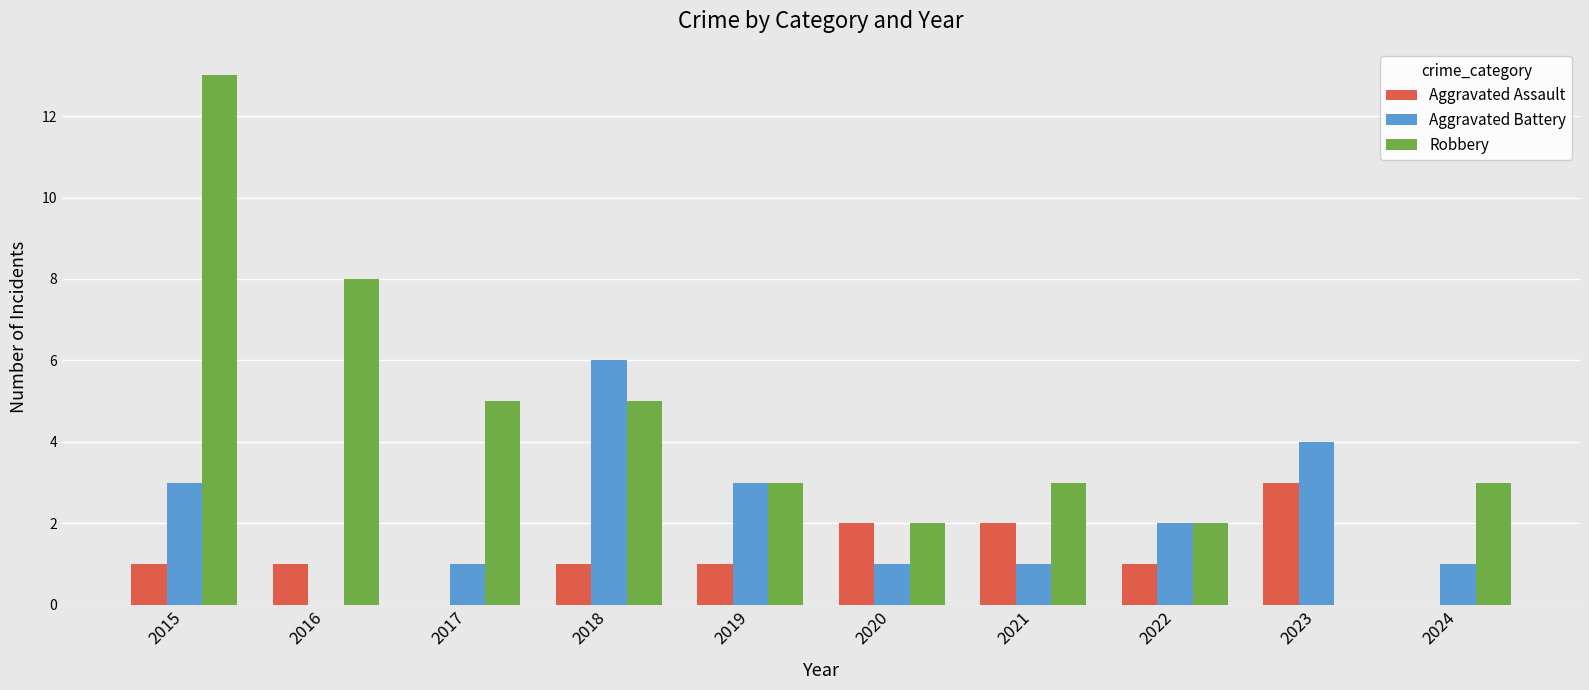

The Aggravated Assault series shows 2 at 2016. True or false?

False